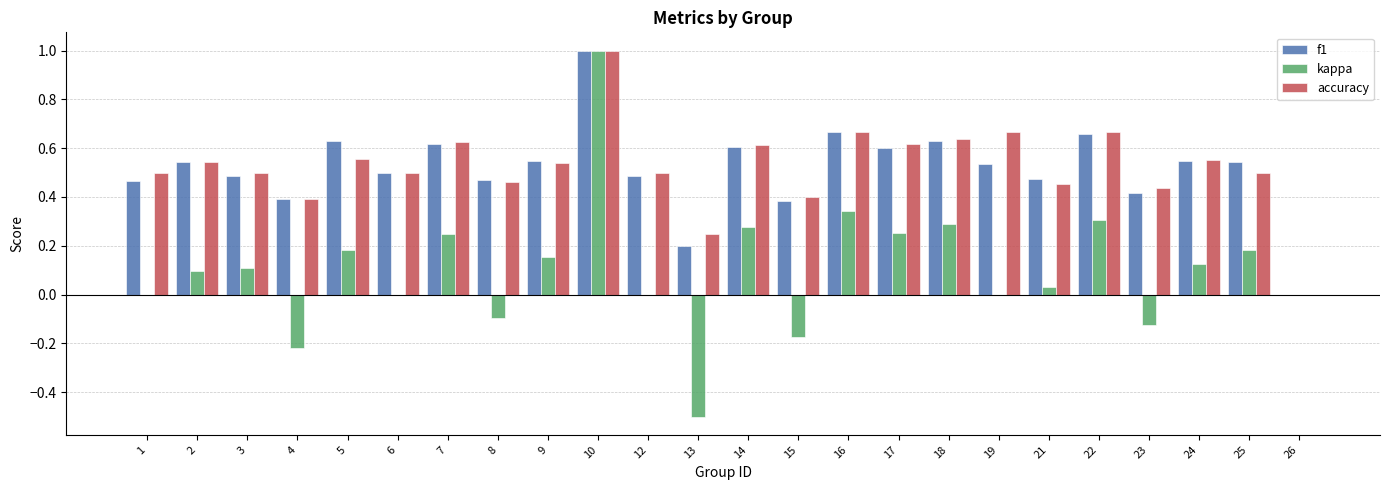

The value of kappa at 25 is 0.1. True or false?

False